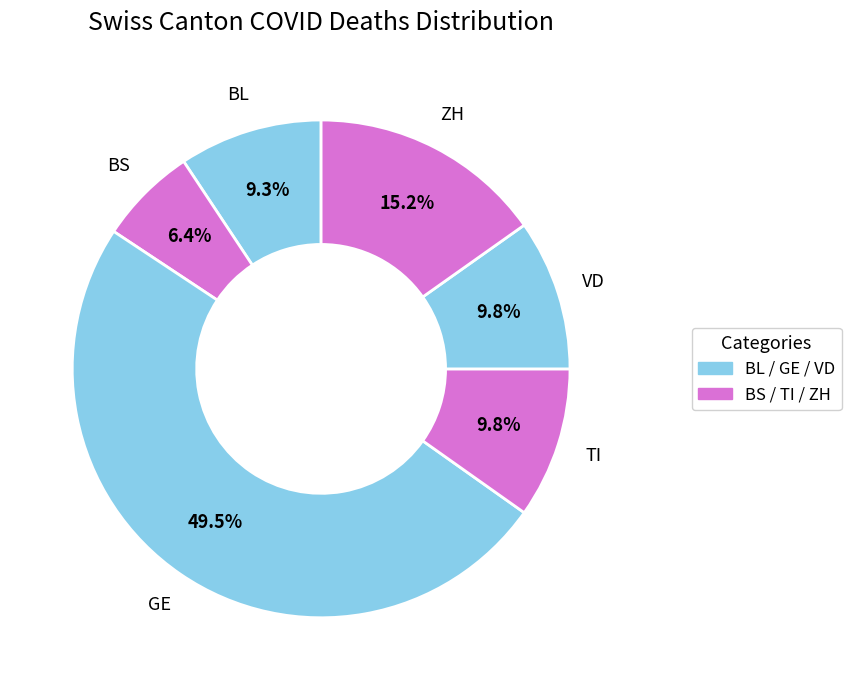

Which category has the smallest portion of the pie?

BS